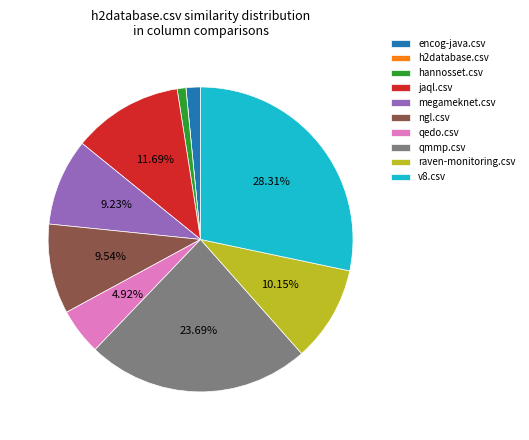

True or false: qmmp.csv accounts for 24% of the total.

True